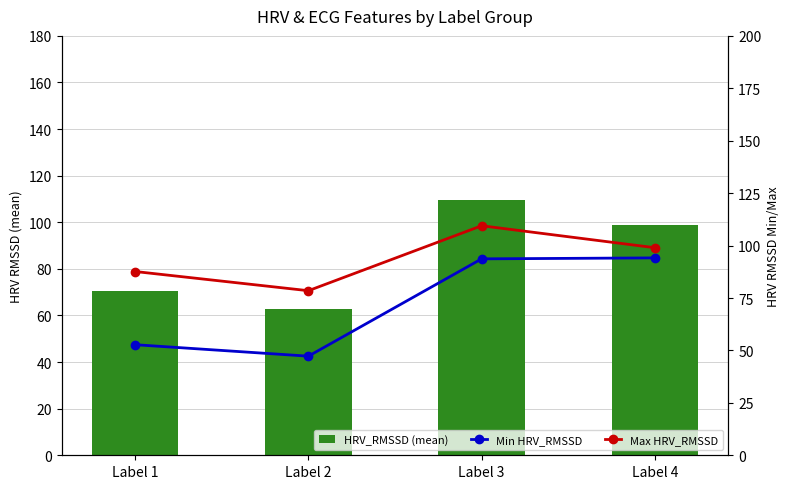

Is it true that Min HRV_RMSSD equals 134.5 at Label 4?

False